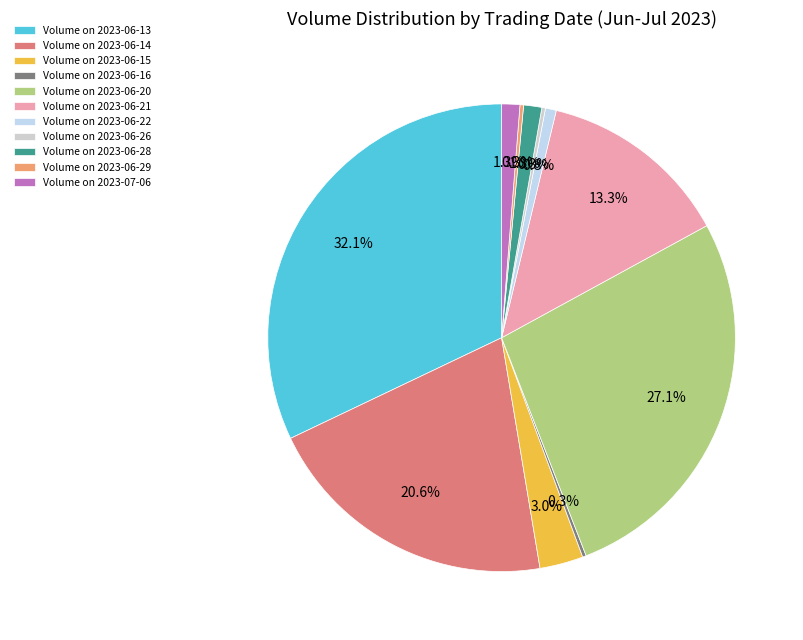

What is the largest slice in the pie chart?

Volume on 2023-06-13